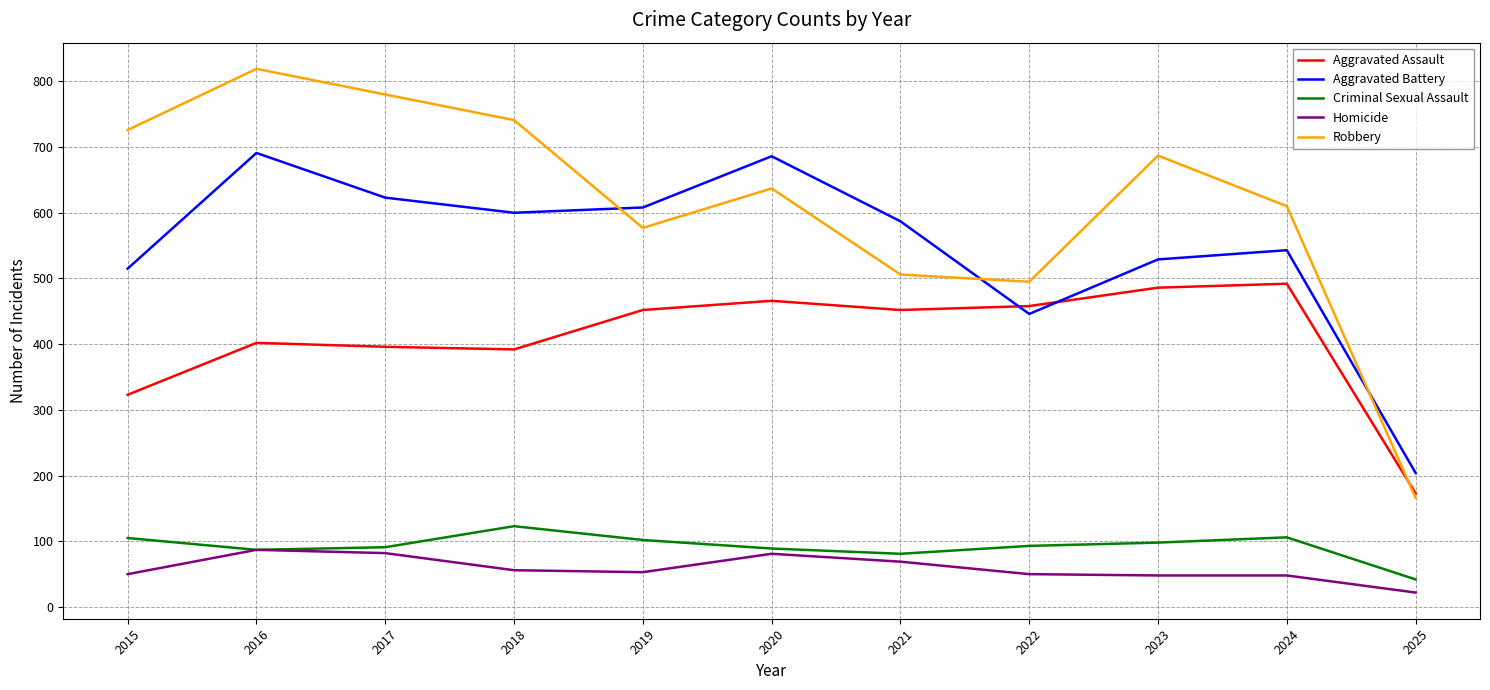

What is the total value across all series at 2018?

1912